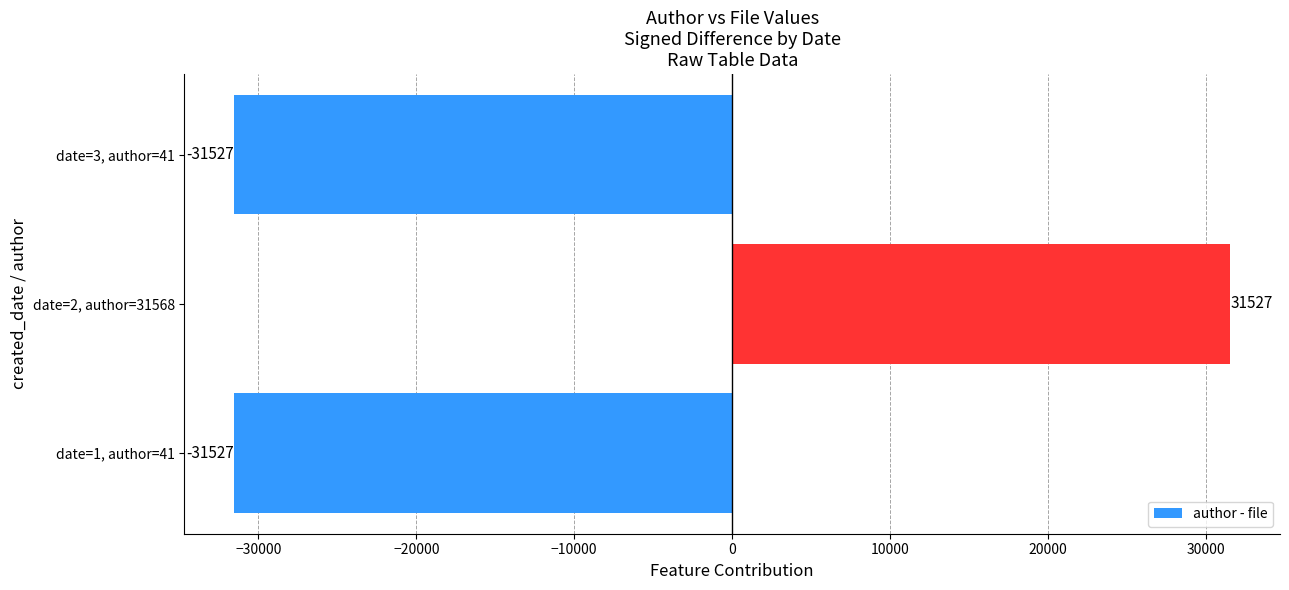

What is the change in value from date=1, author=41 to date=2, author=31568?

+63054